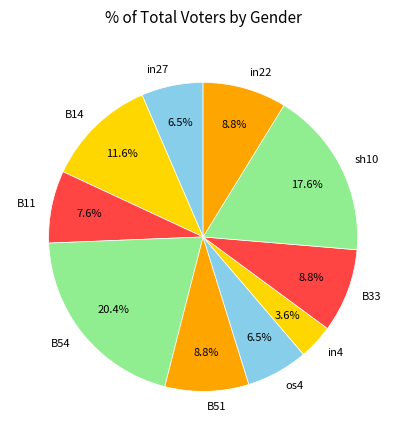

Is the sum of os4 and sh10 greater than half?

No